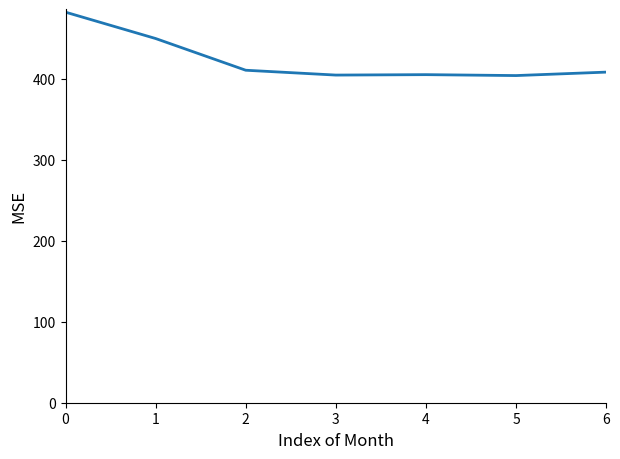

How many lines are shown in the chart?

1